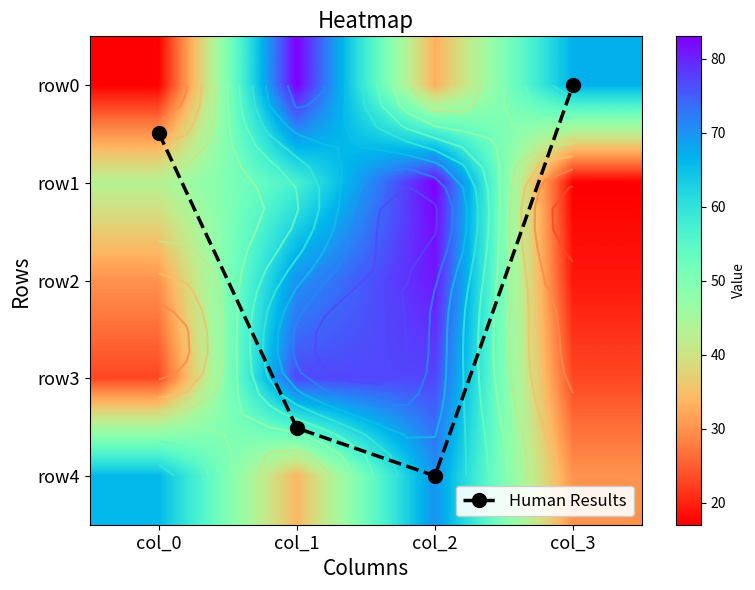

How many values in the row0 series are below 67?

2